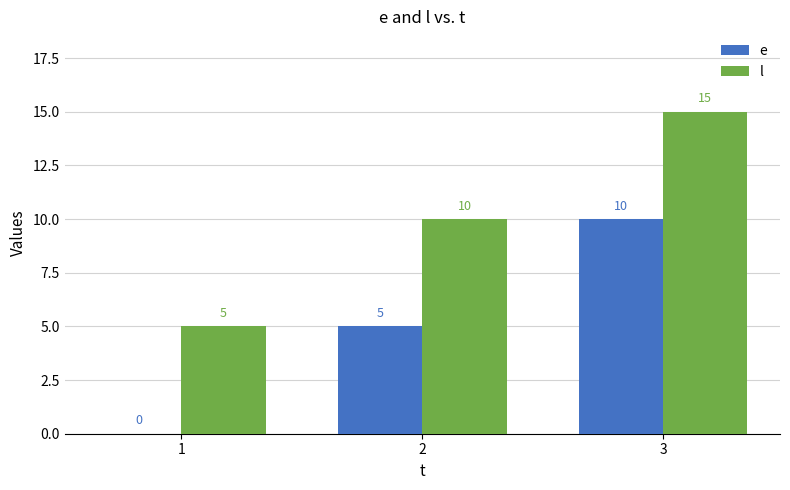

Reading left to right, extract all data points from this chart.

e: 1=0	2=5	3=10
l: 1=5	2=10	3=15